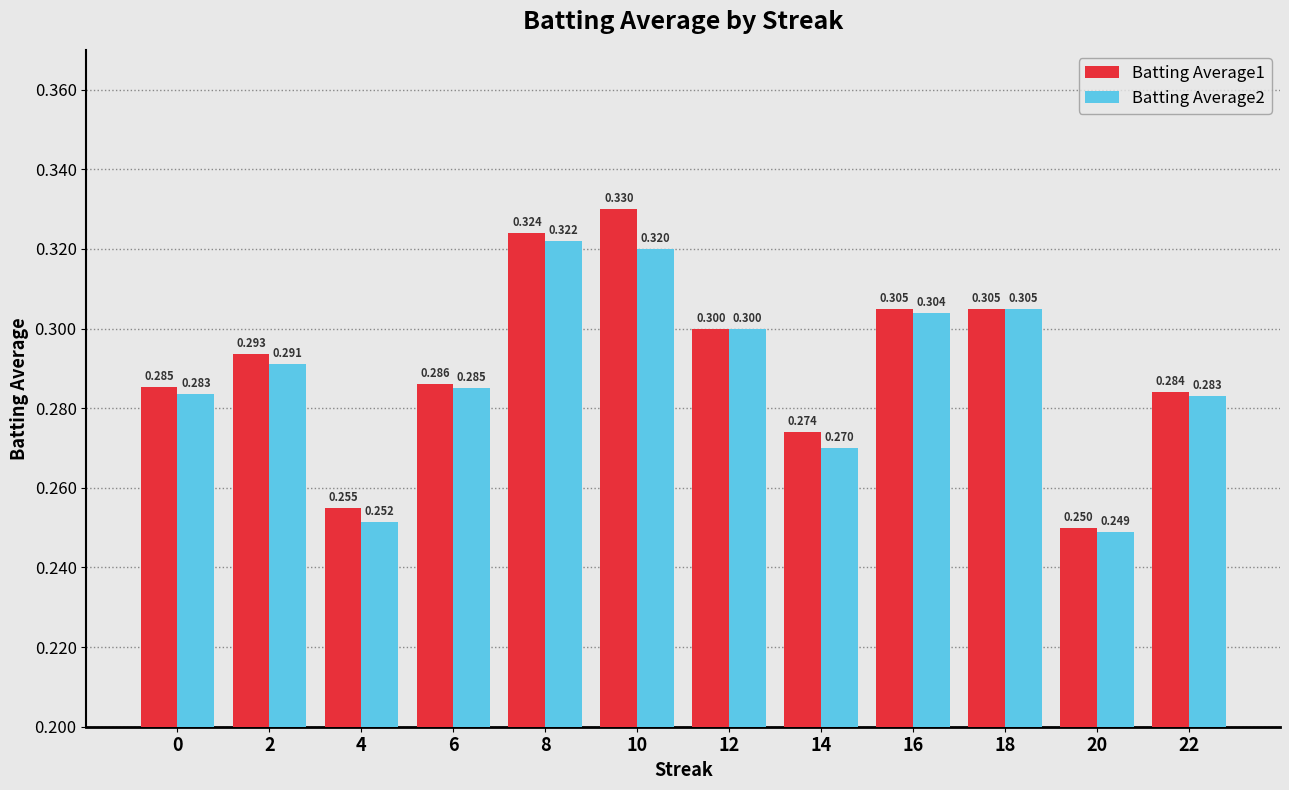

What is the sum of all Batting Average2 values?

3.5